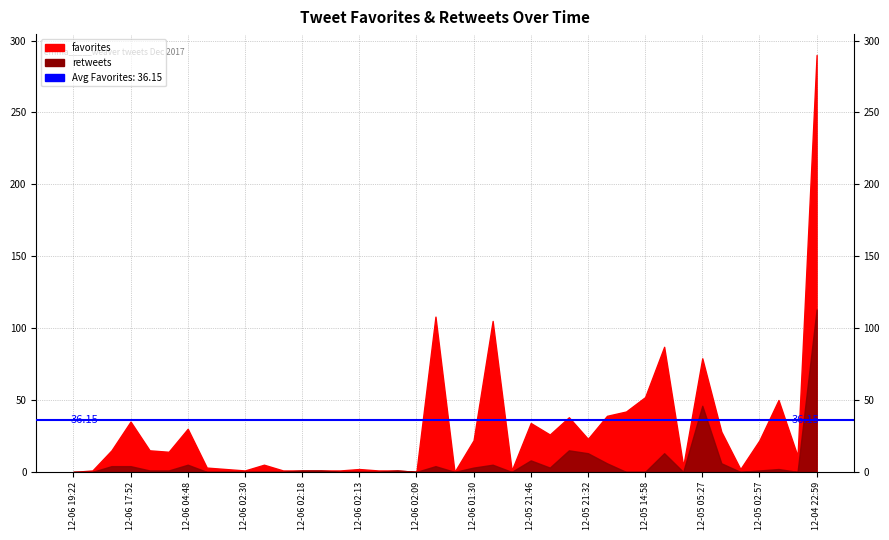

At which label does retweets first exceed 1?

2017-12-06 18:29